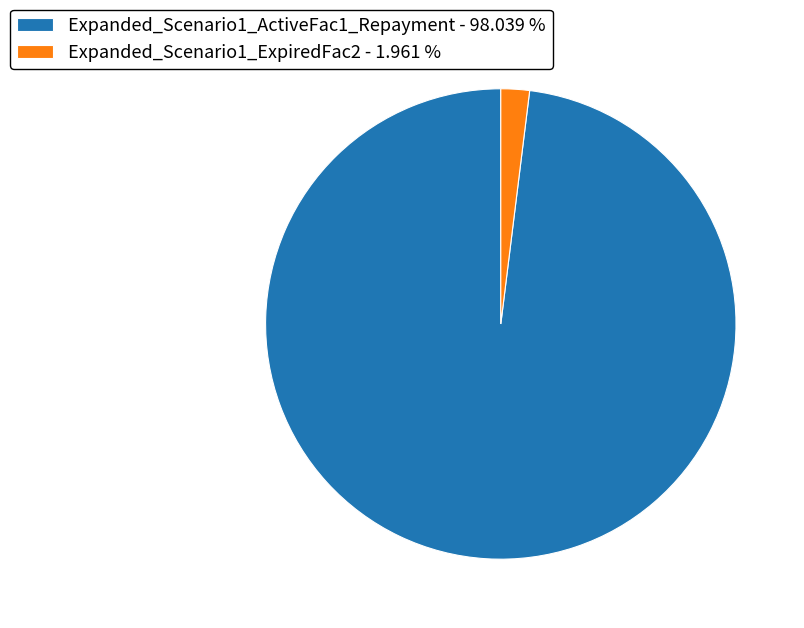

Is there any slice that represents more than half of the pie?

Yes